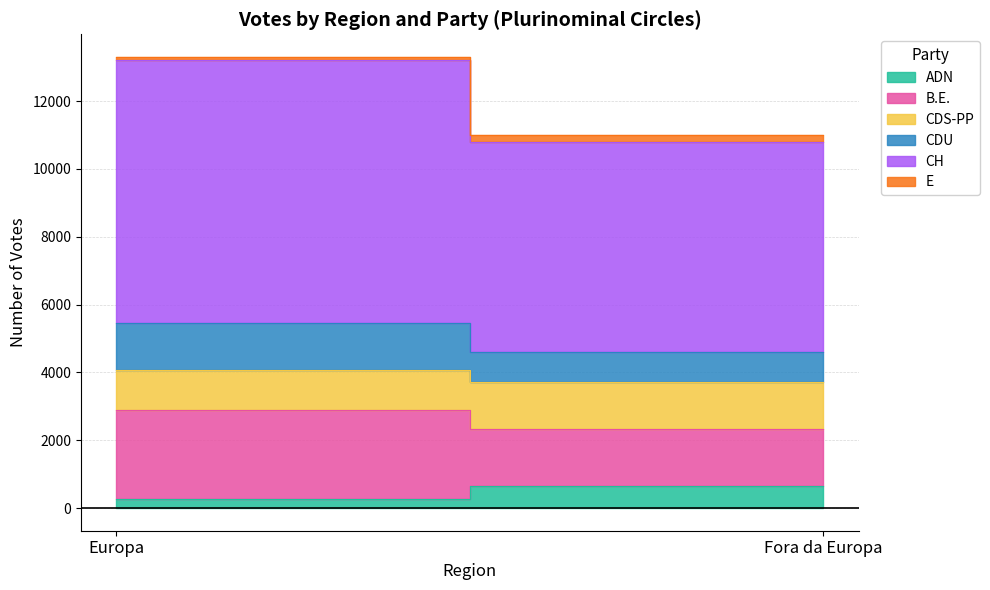

What is the average value of the CH series?

6968